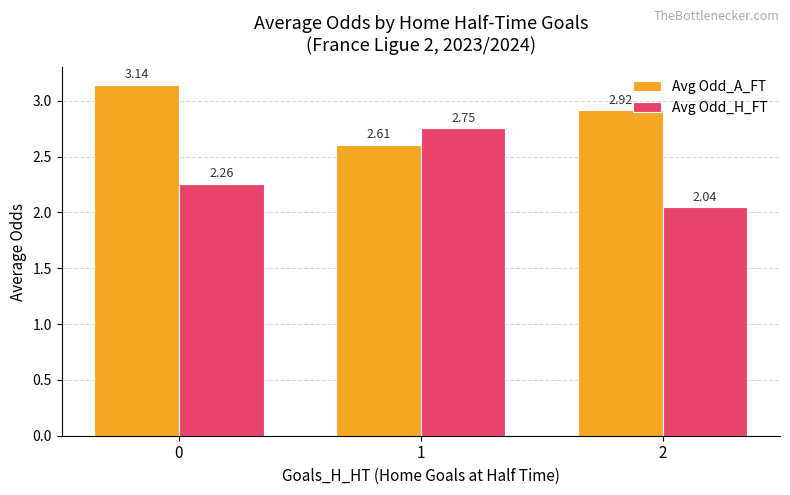

List the series in order of their overall mean, lowest first.

Avg Odd_H_FT, Avg Odd_A_FT